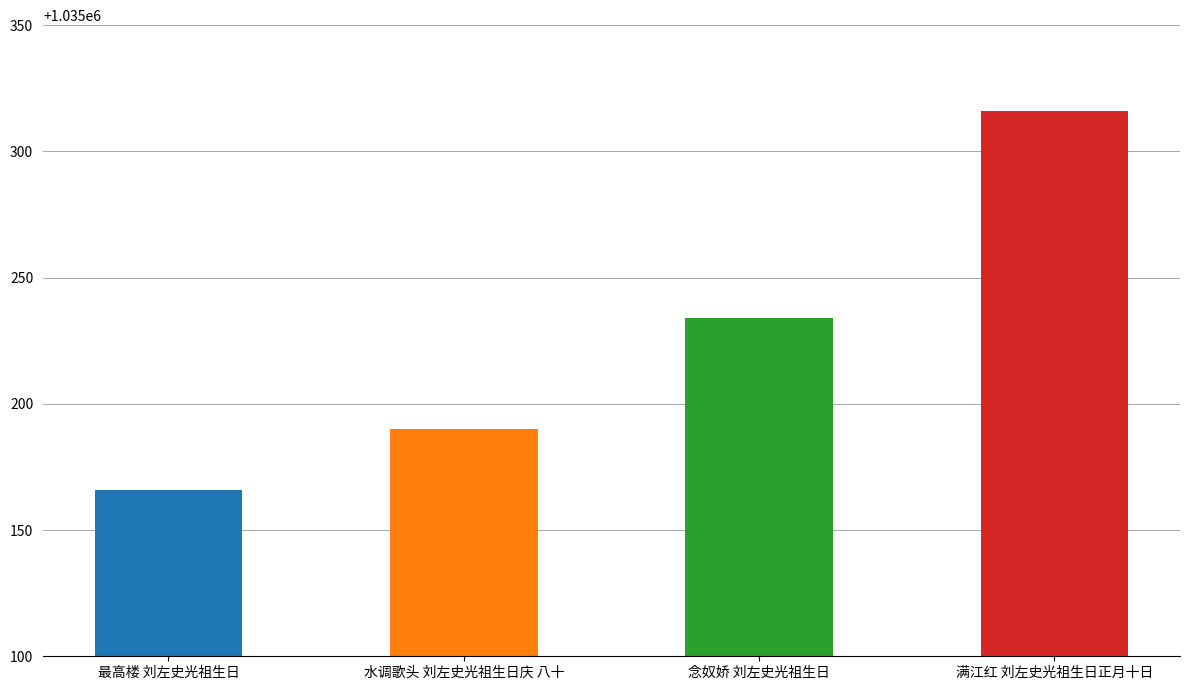

What is the difference between the values at 念奴娇 刘左史光祖生日 and 满江红 刘左史光祖生日正月十日?

82